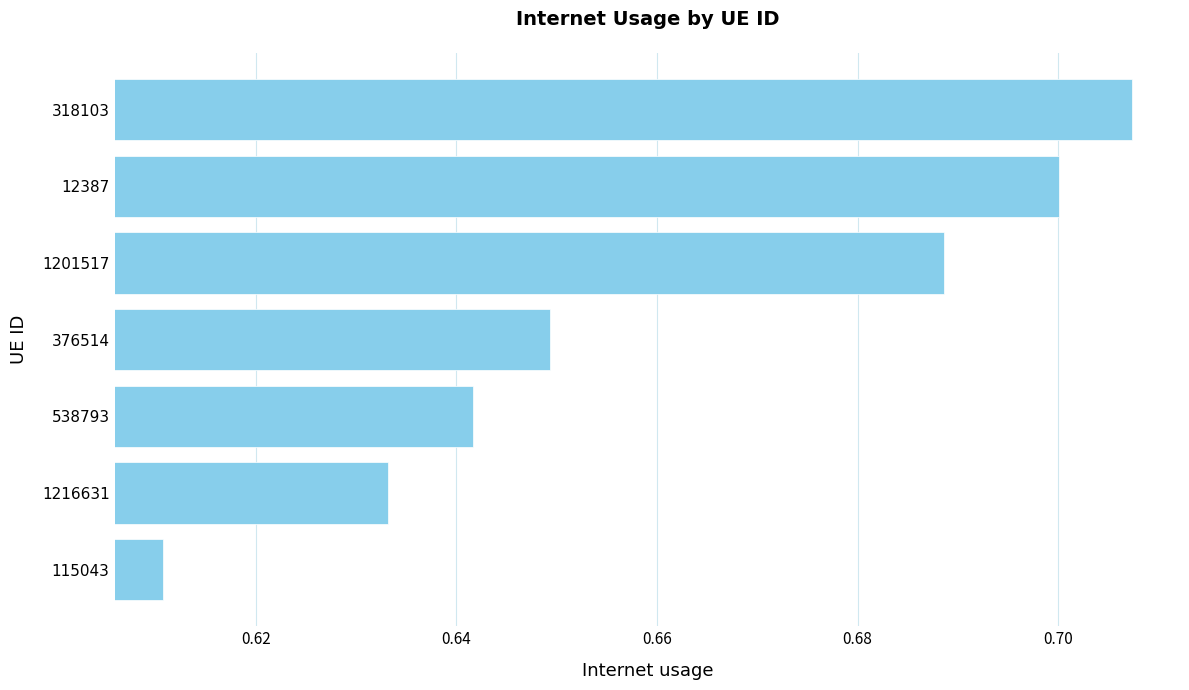

What is the sum of all values?

4.6